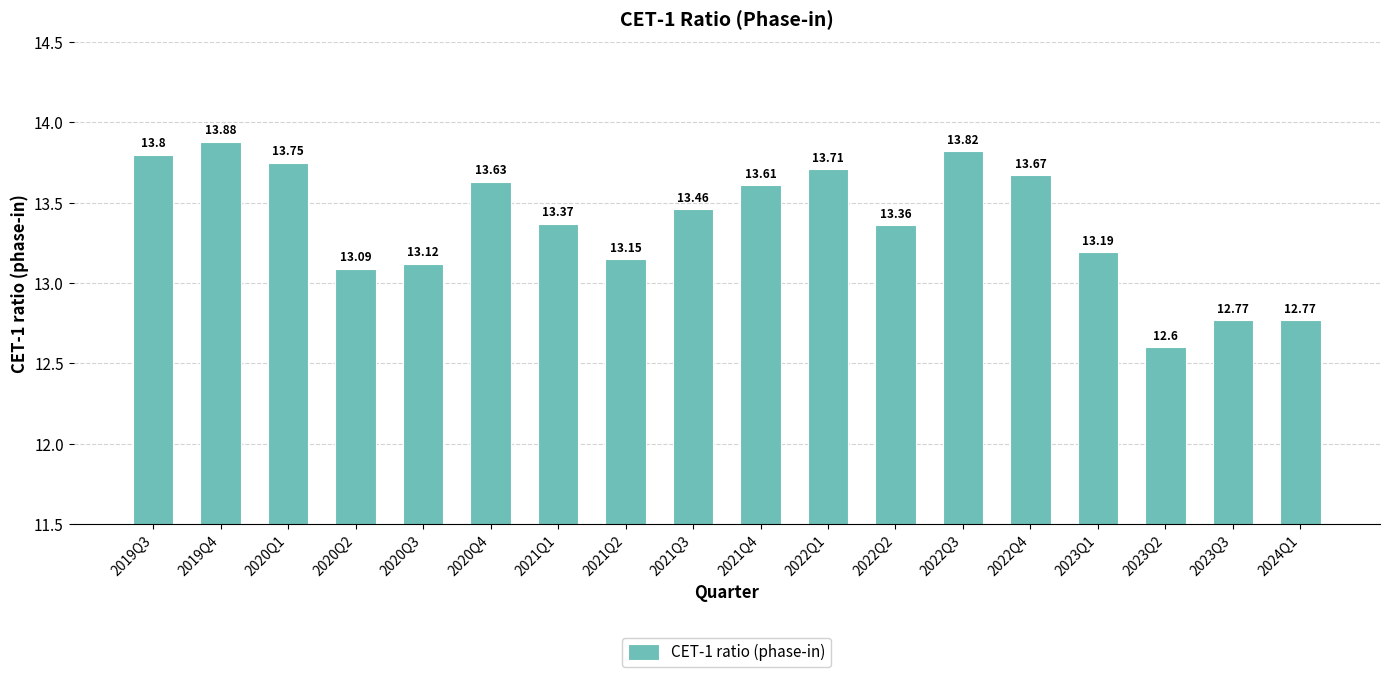

What is the difference between the values at 2020Q2 and 2019Q4?

0.8